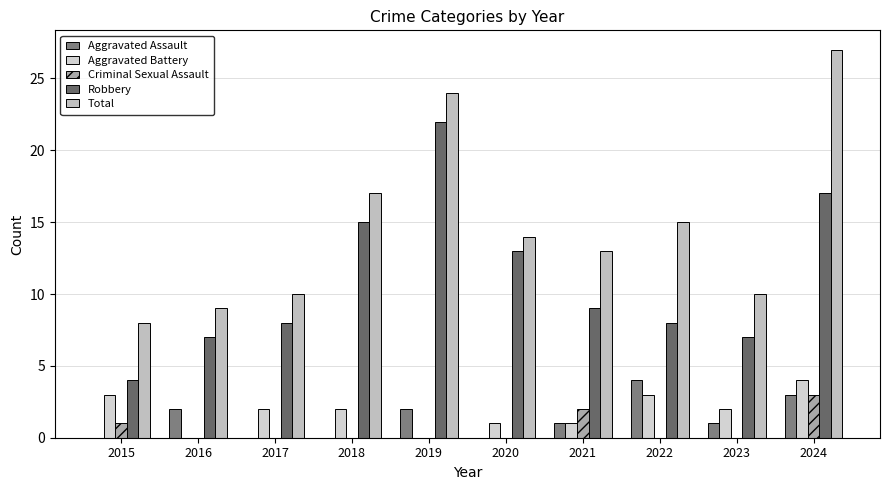

Reading right to left, list all the values displayed in this chart.

Aggravated Assault: 2024=3	2023=1	2022=4	2021=1	2020=0	2019=2	2018=0	2017=0	2016=2	2015=0
Aggravated Battery: 2024=4	2023=2	2022=3	2021=1	2020=1	2019=0	2018=2	2017=2	2016=0	2015=3
Criminal Sexual Assault: 2024=3	2023=0	2022=0	2021=2	2020=0	2019=0	2018=0	2017=0	2016=0	2015=1
Robbery: 2024=17	2023=7	2022=8	2021=9	2020=13	2019=22	2018=15	2017=8	2016=7	2015=4
Total: 2024=27	2023=10	2022=15	2021=13	2020=14	2019=24	2018=17	2017=10	2016=9	2015=8